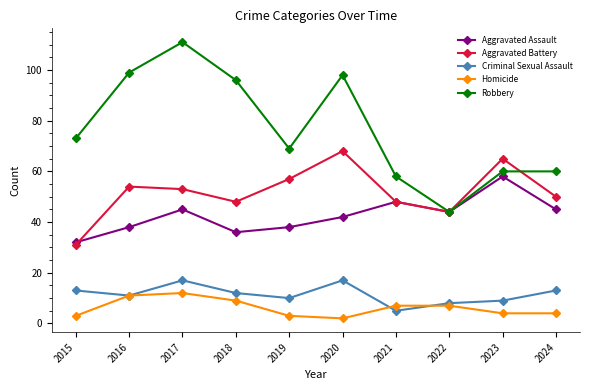

Where is the first local minimum for Robbery?

2019